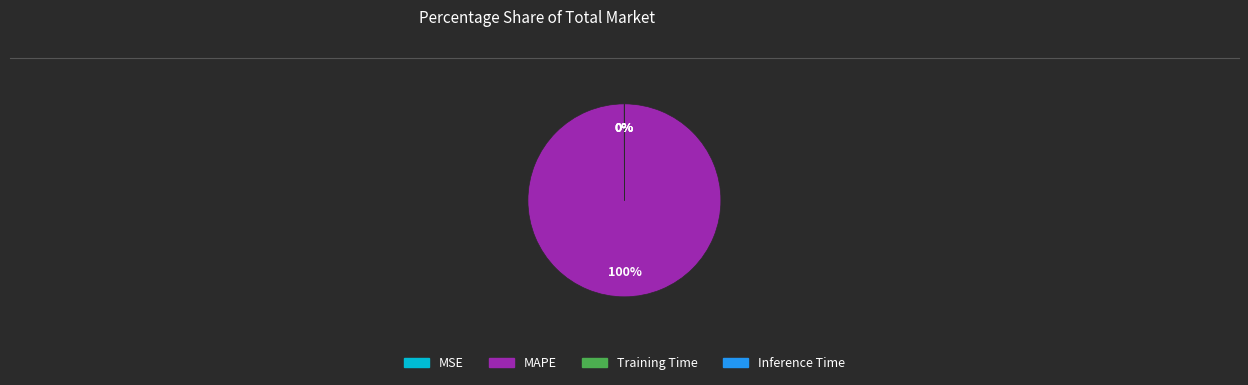

Is there a majority slice in this chart?

Yes